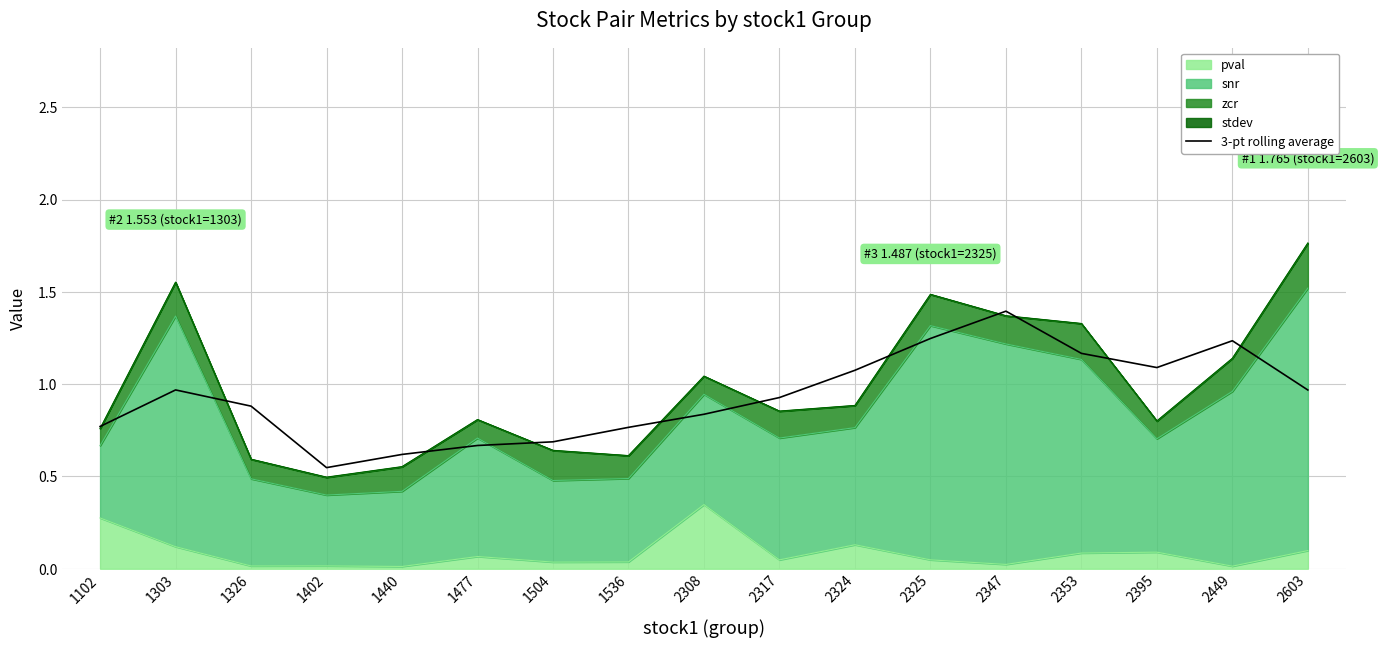

What is the difference between the values at 1440 and 2449?

0.6